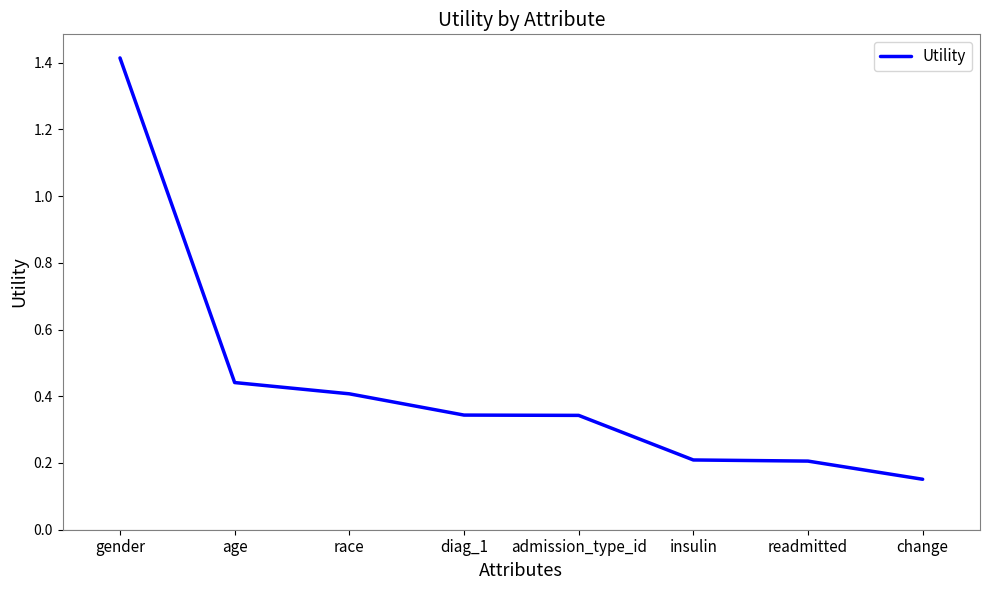

What is the change in value from gender to insulin?

-1.2